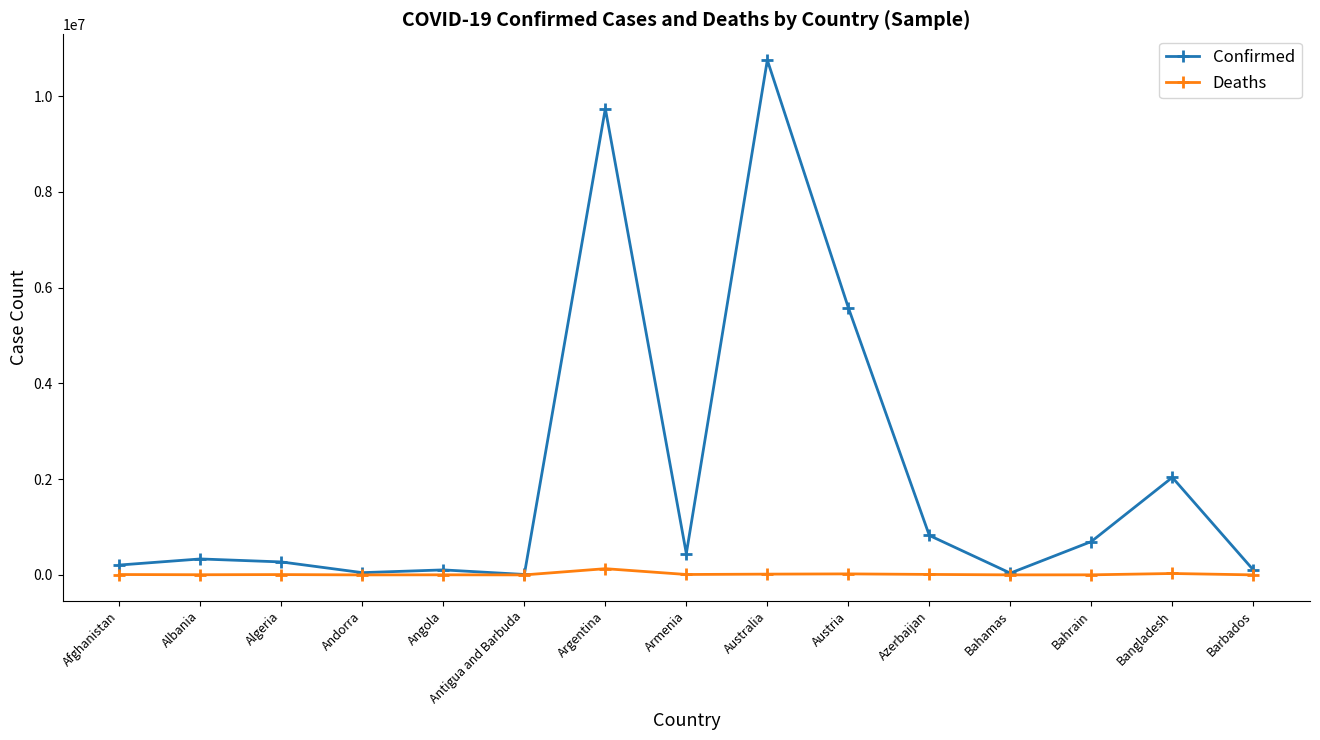

At which category does the chart reach its peak across all series?

Australia